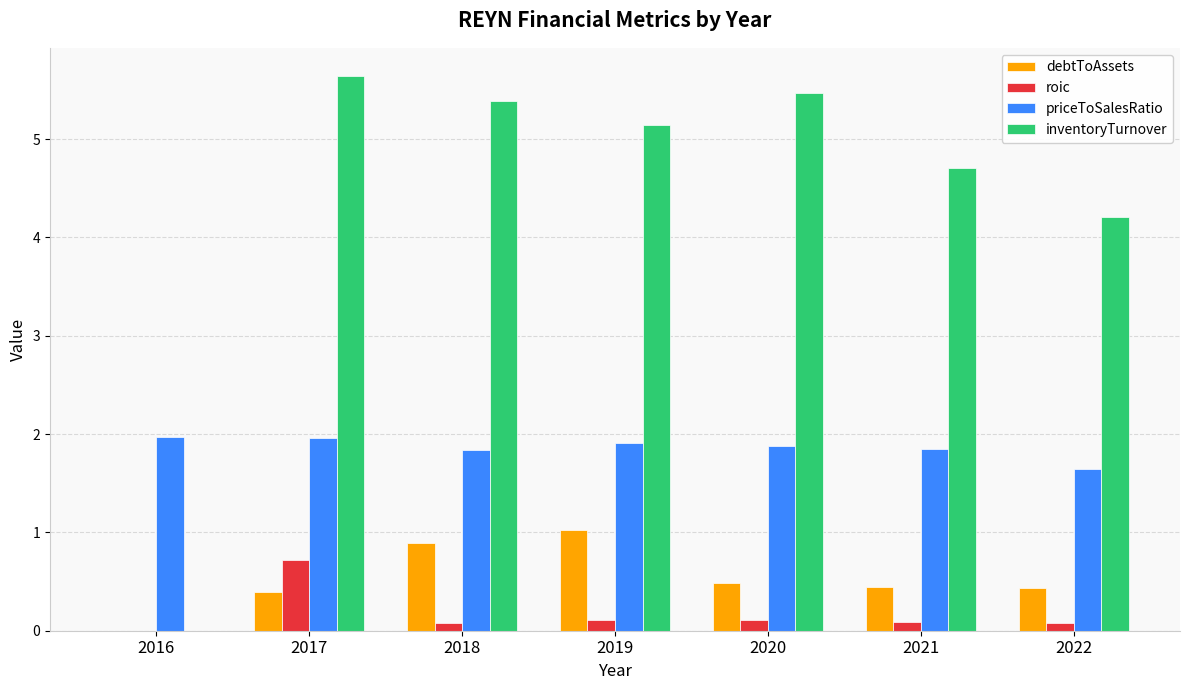

What is the maximum value shown in the chart?

5.6